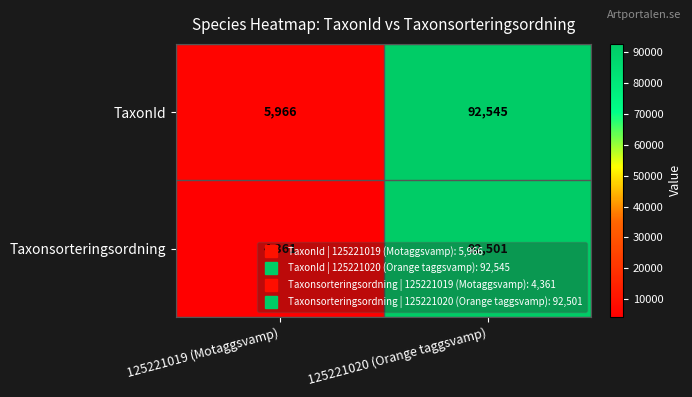

What is the average value of the Taxonsorteringsordning series?

48431